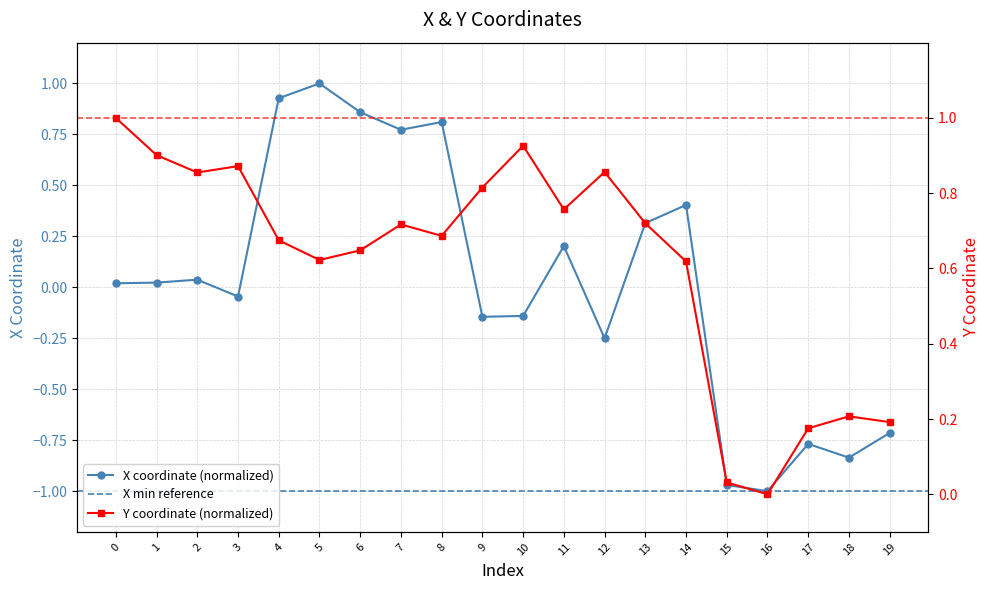

How many lines are shown in the chart?

2